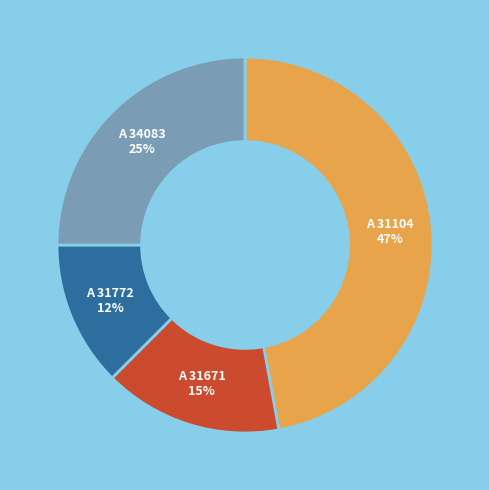

How many slices are in this pie chart?

4